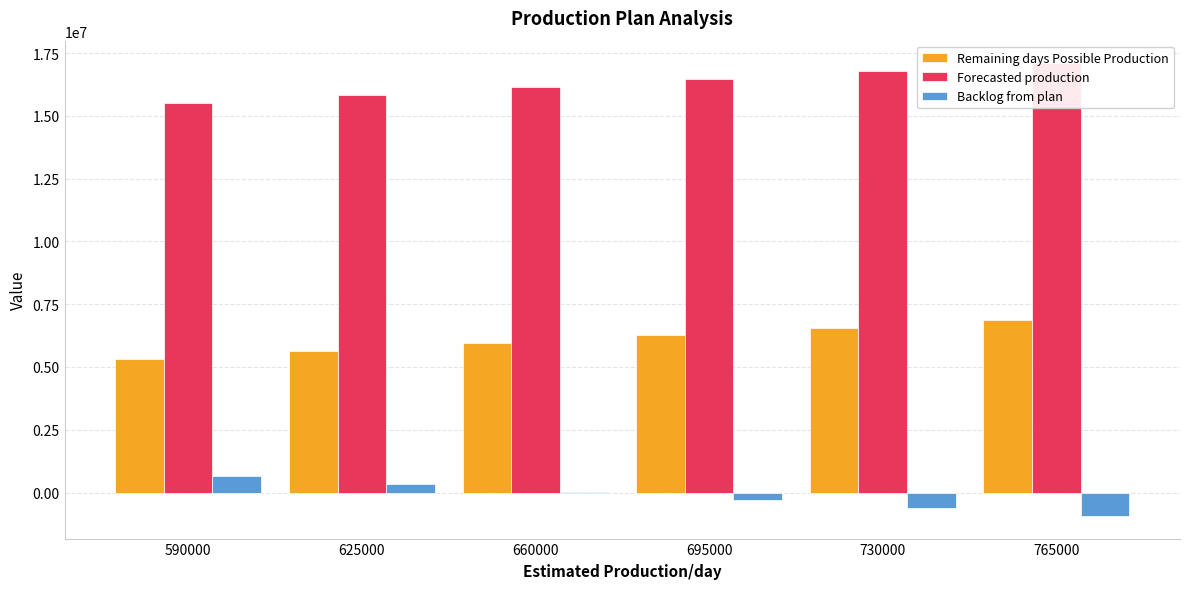

How many Backlog from plan values are between -617609 and 327391?

4